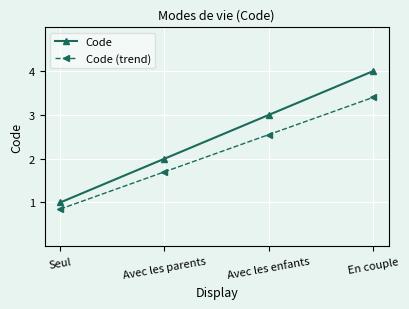

True or false: Code and Code (trend) cross at least once.

False